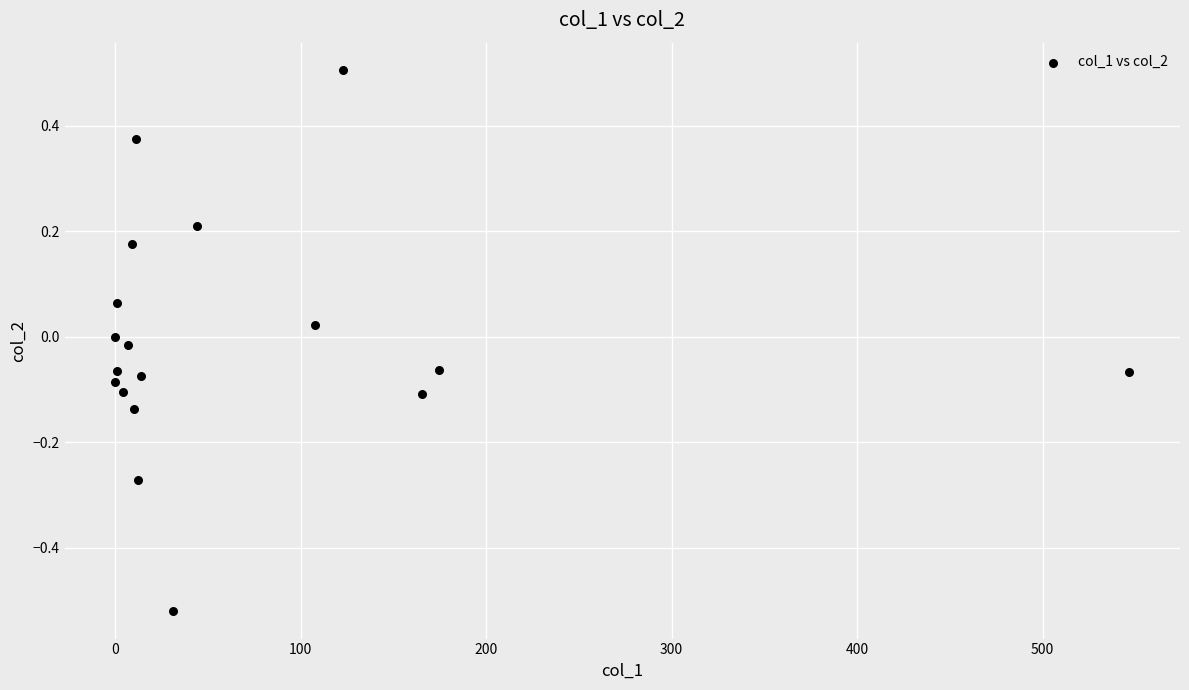

What is the range of X values (max minus min)?

546.7